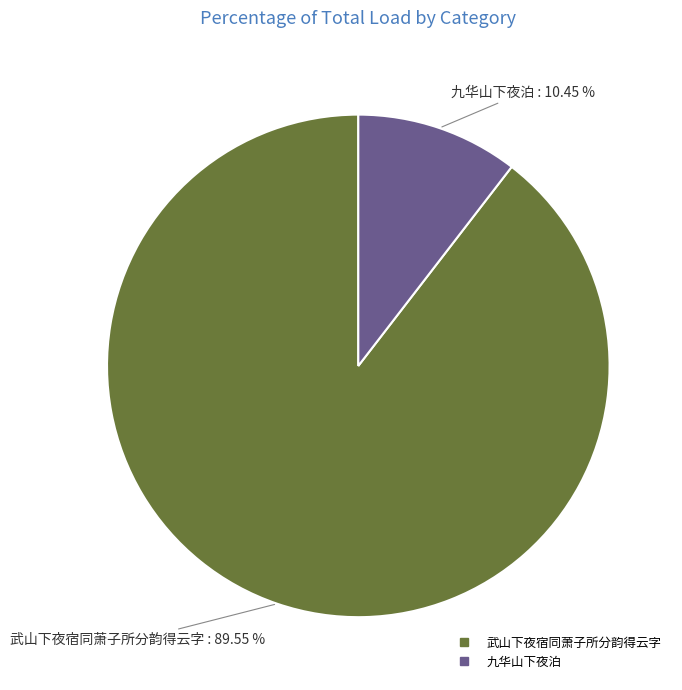

What is the ratio of the value at 武山下夜宿同萧子所分韵得云字 to the value at 九华山下夜泊?

8.6